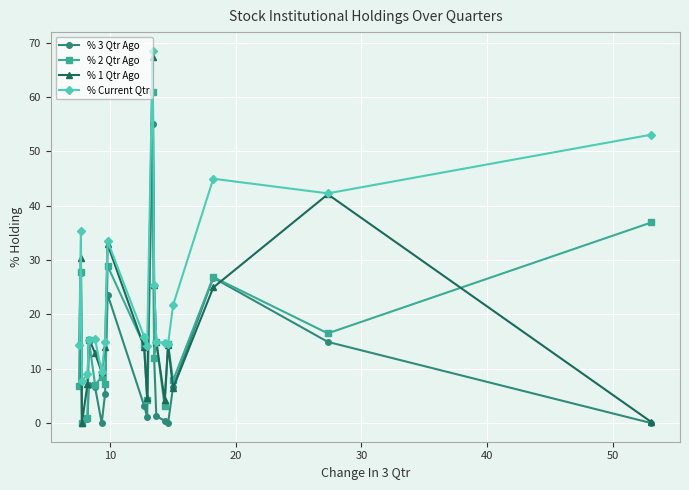

What is the value of the % Current Qtr point at the 20th from the left?

53.1